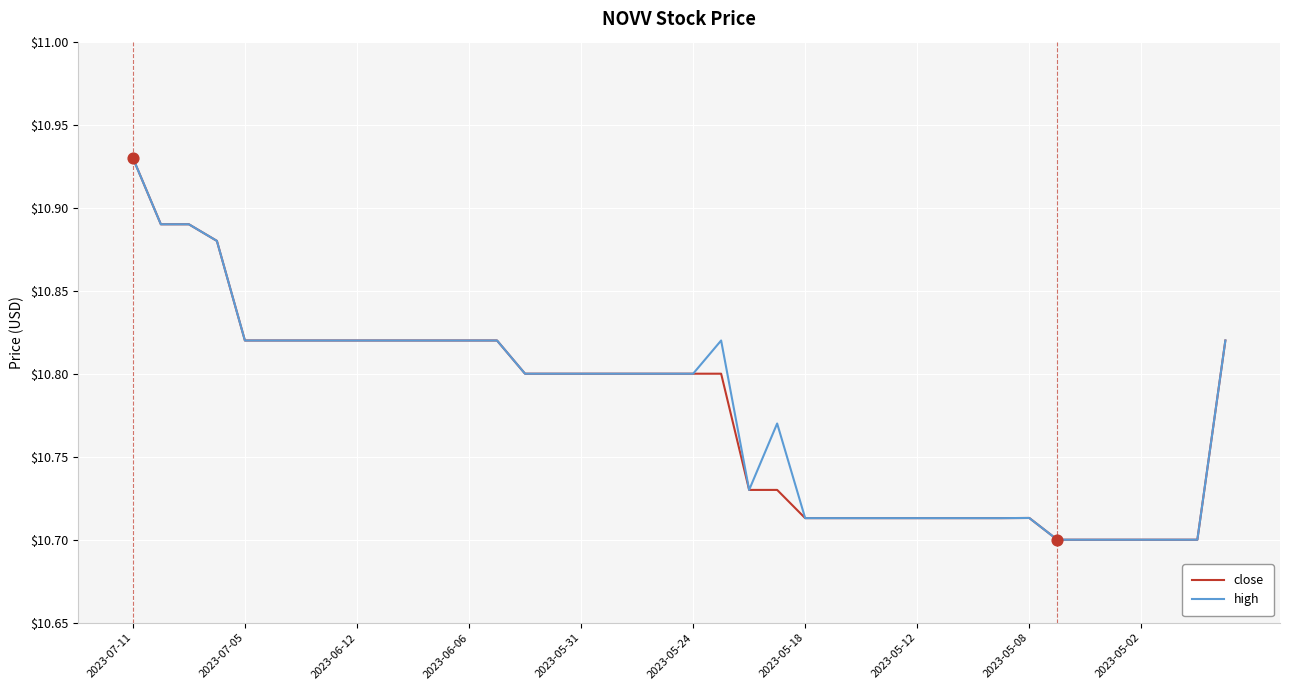

What are all the series names shown in the legend?

close, high